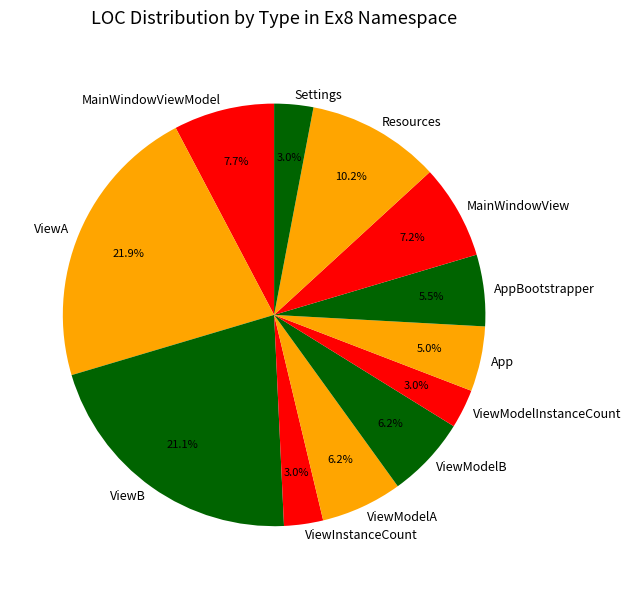

The App slice represents 14% of the pie. True or false?

False